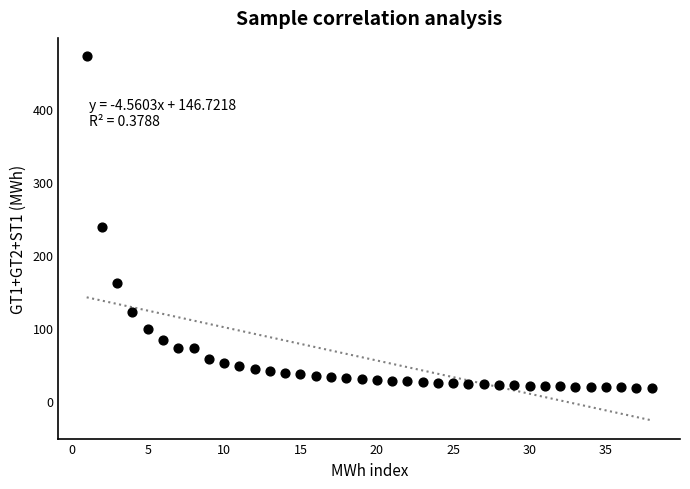

What is the range of Y values (max minus min)?

454.9